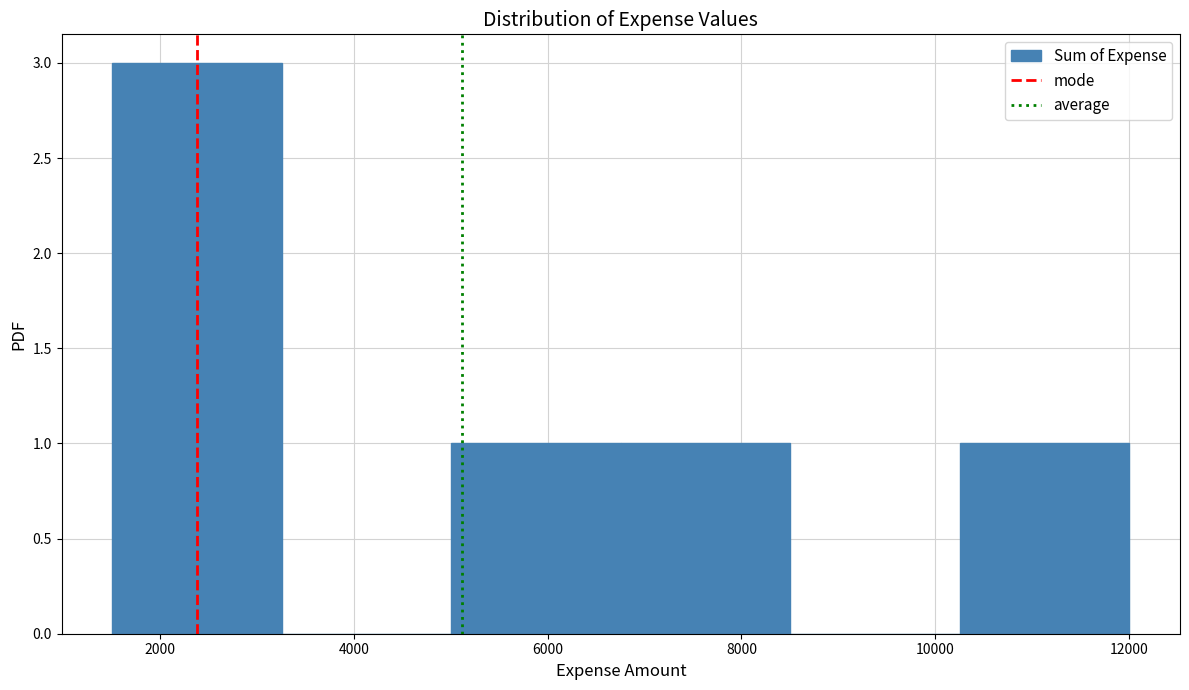

What is the height of the bar covering 6800 to 8600 on the x-axis? Neither the bar edges nor the heights are printed on the chart, so give them approximately, as read against the axes.

1